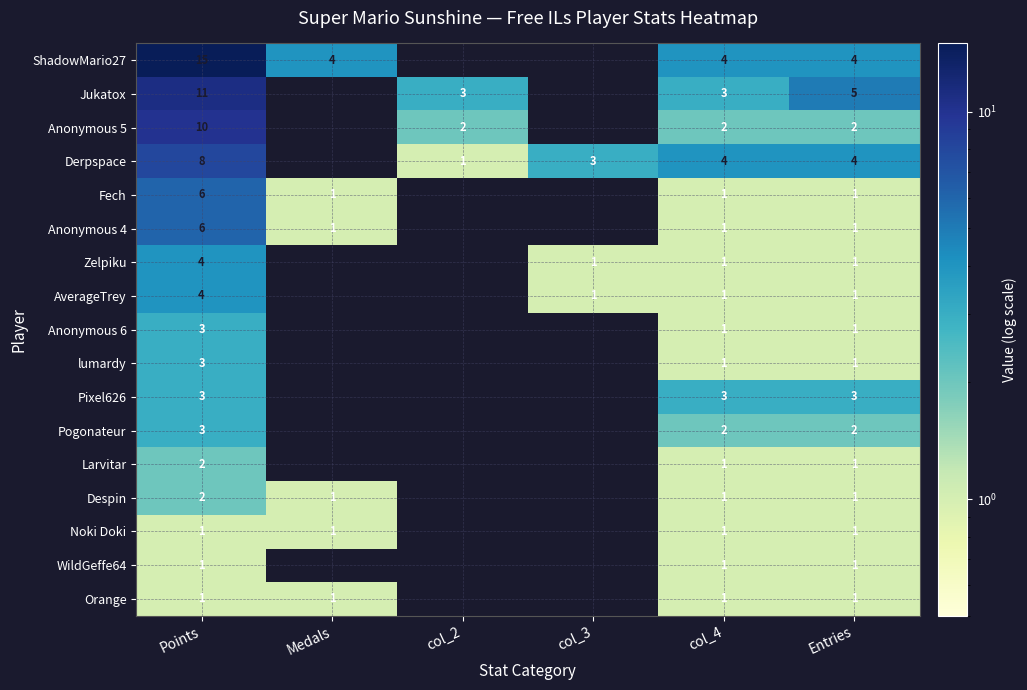

Is it true that Zelpiku equals 4 at Points?

True